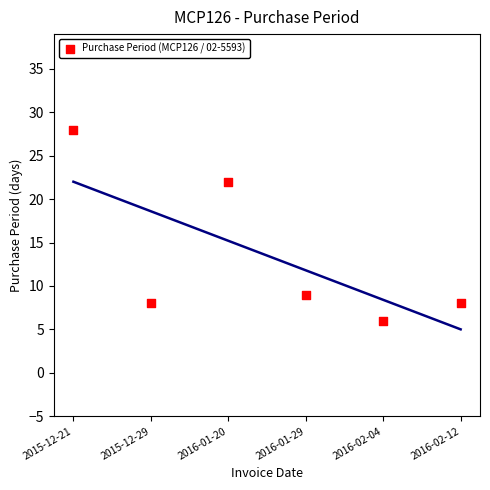

What Y value in the scatter plot is closest to 17?

22